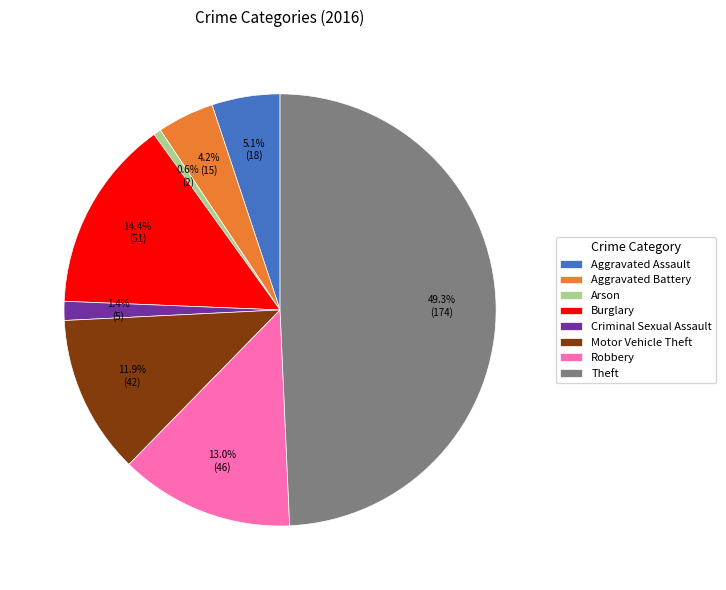

True or false: Motor Vehicle Theft accounts for 26% of the total.

False